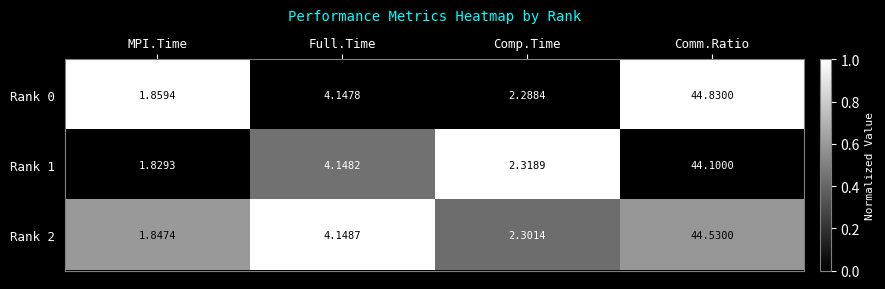

Which category has the highest value across all series?

Comm.Ratio